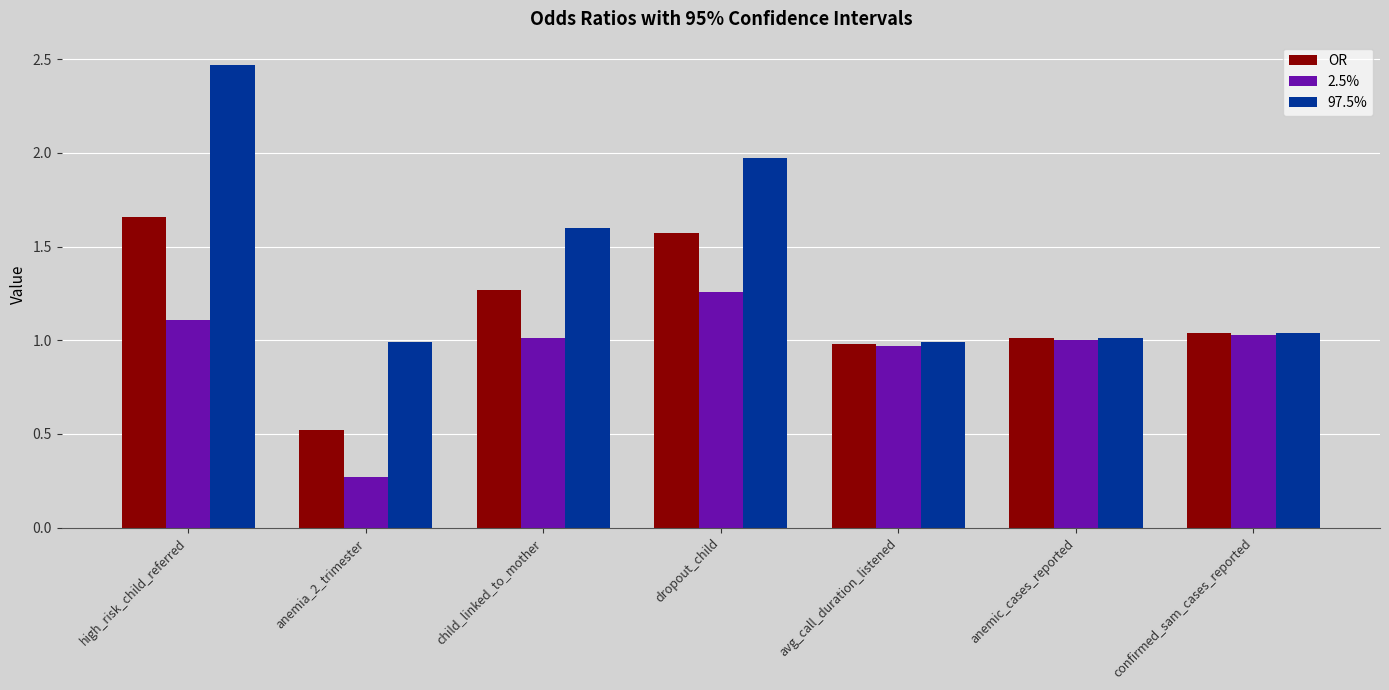

Rank the series at dropout_child from highest to lowest value.

97.5%, OR, 2.5%